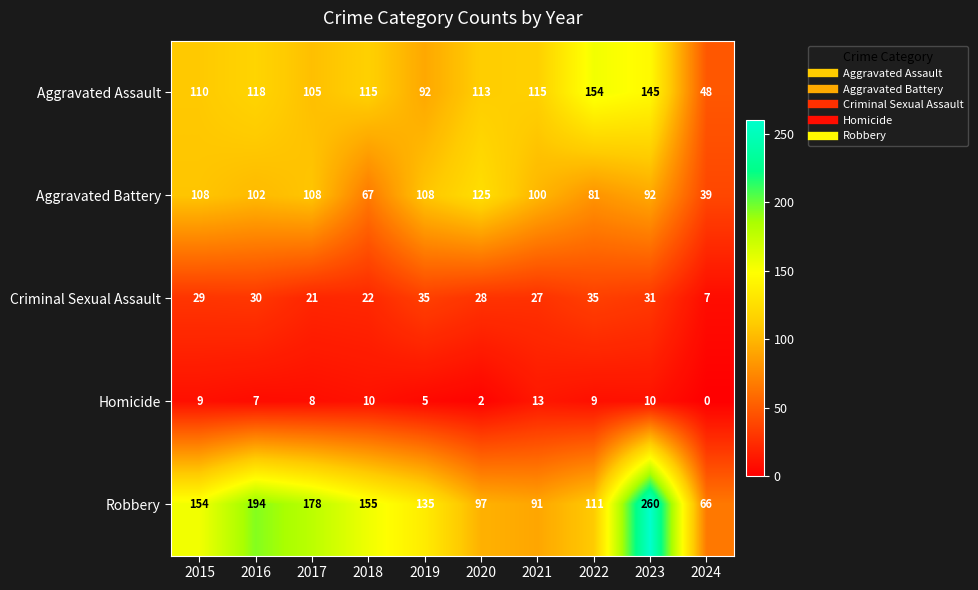

Rank the series at 2016 from highest to lowest value.

Robbery, Aggravated Assault, Aggravated Battery, Criminal Sexual Assault, Homicide